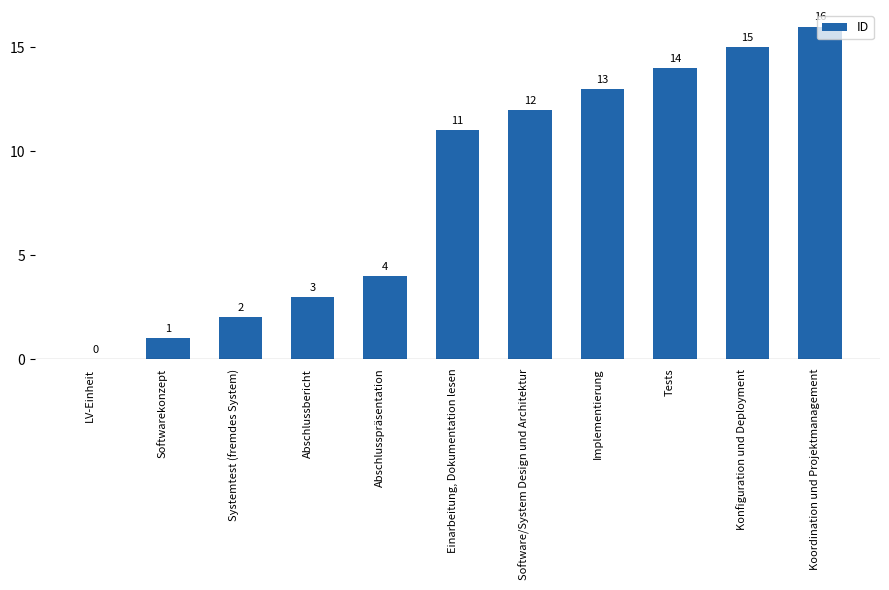

How many values are above zero?

10